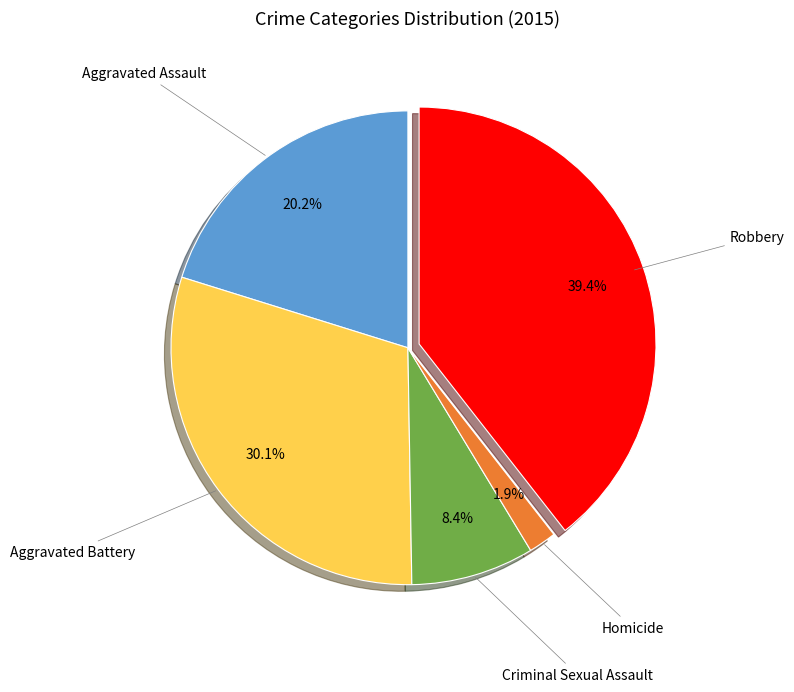

To the nearest percent, what is the combined percentage of Aggravated Battery and Robbery?

70%